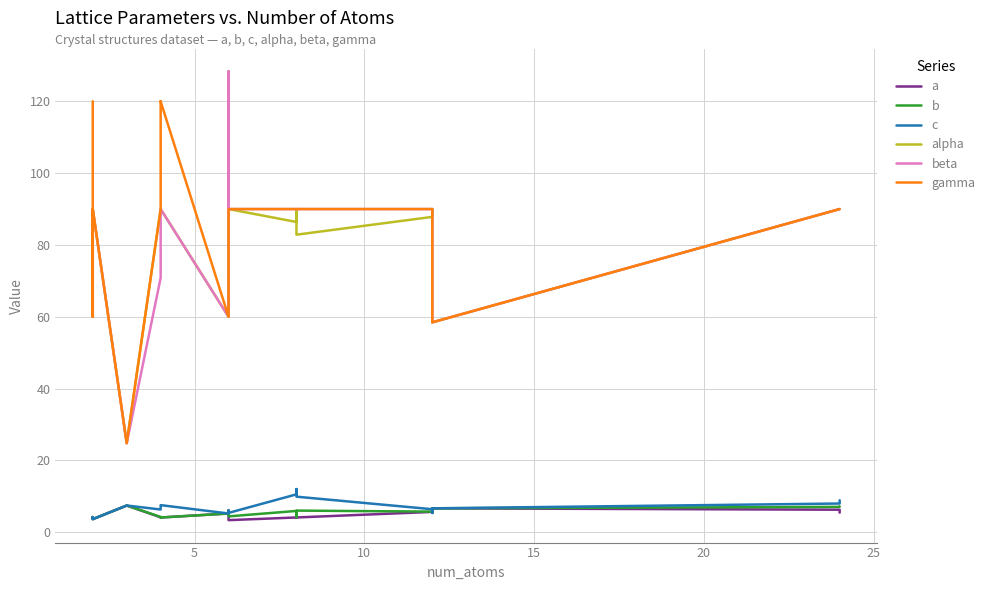

True or false: beta has more than 0 interior local peaks.

True